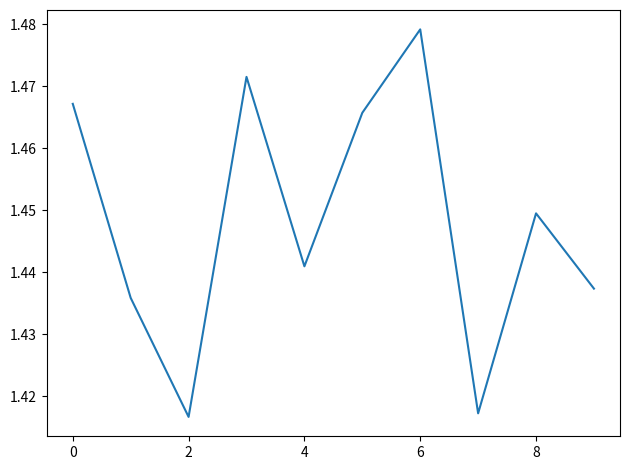

What is the smallest value displayed?

1.4